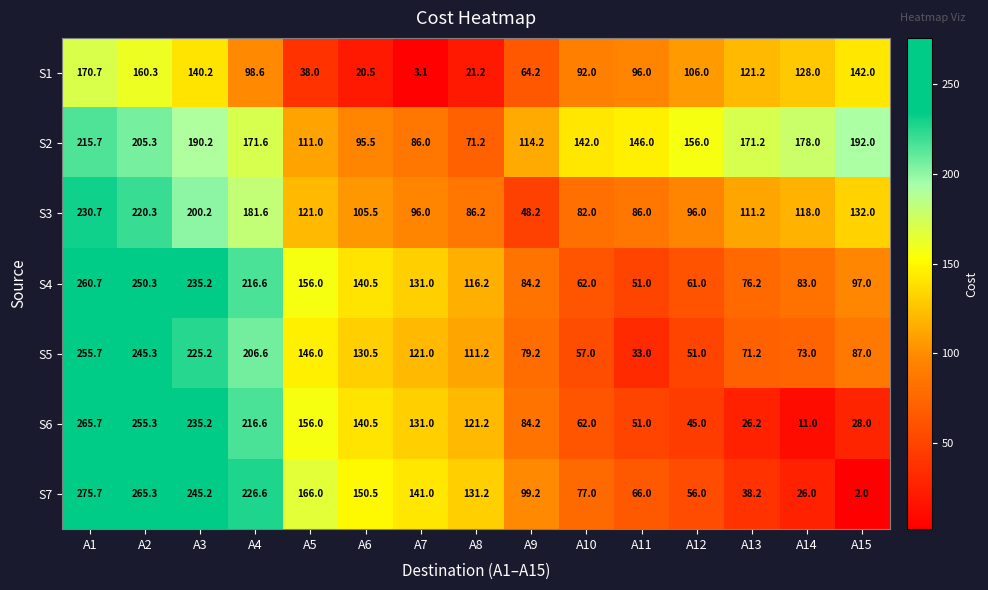

Which series has the largest total across all categories?

S2